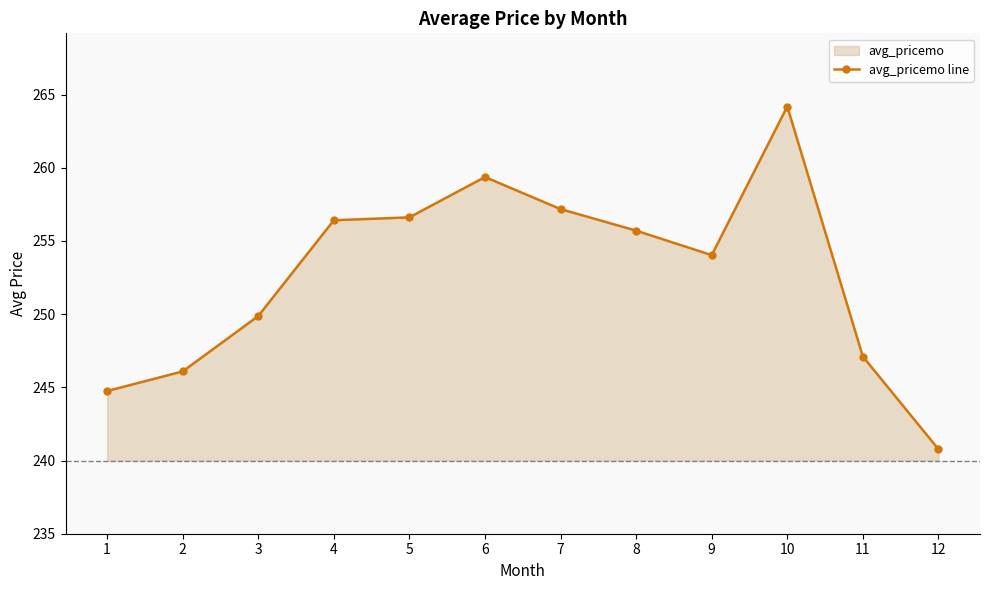

Rank the categories by value from highest to lowest.

10, 6, 7, 5, 4, 8, 9, 3, 11, 2, 1, 12